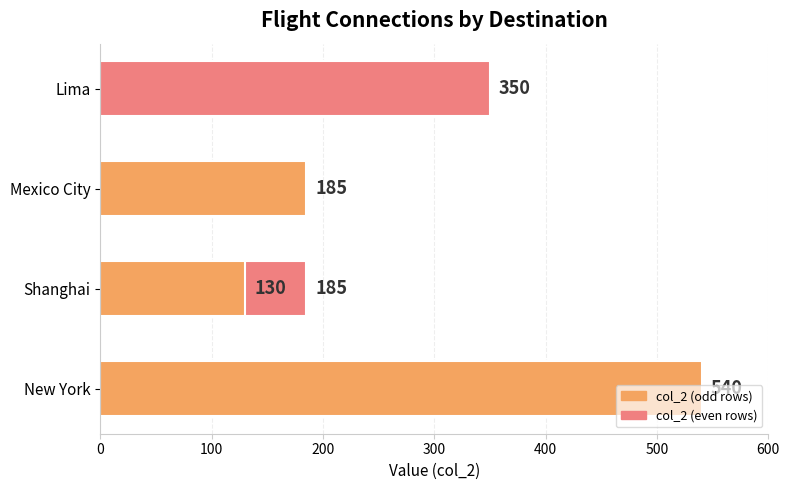

Is it true that the value at Lima is 491?

False